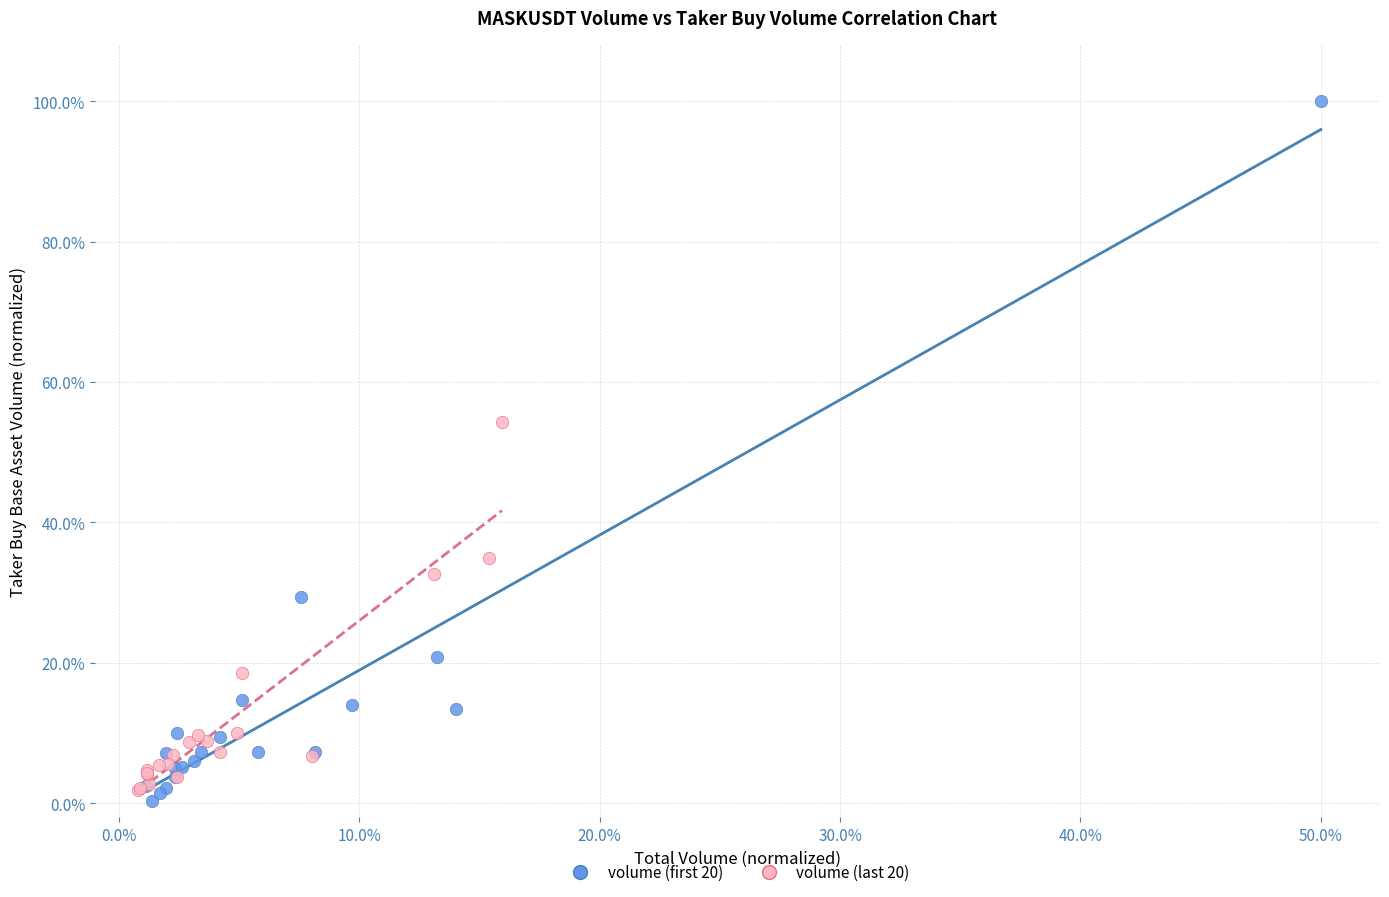

Which series has the widest spread of Y values?

volume (first 20)